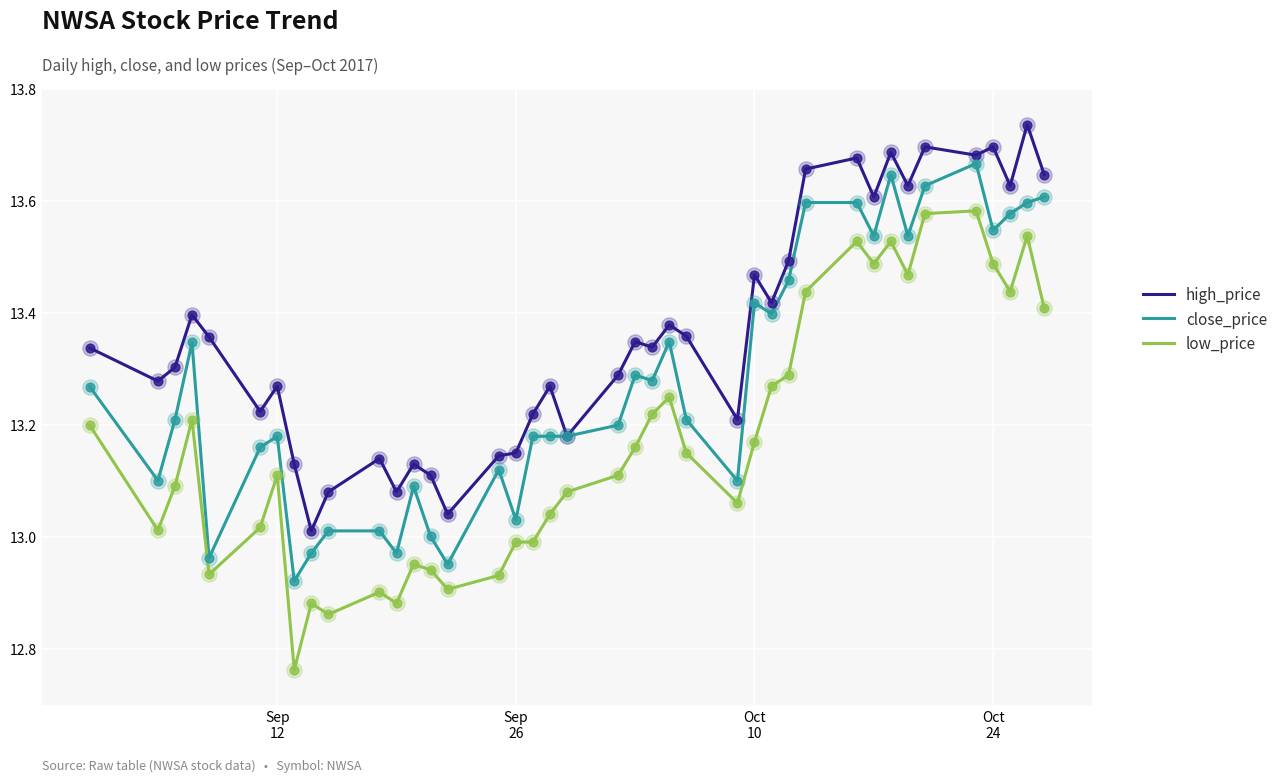

At how many categories does at least one series exceed 13?

40